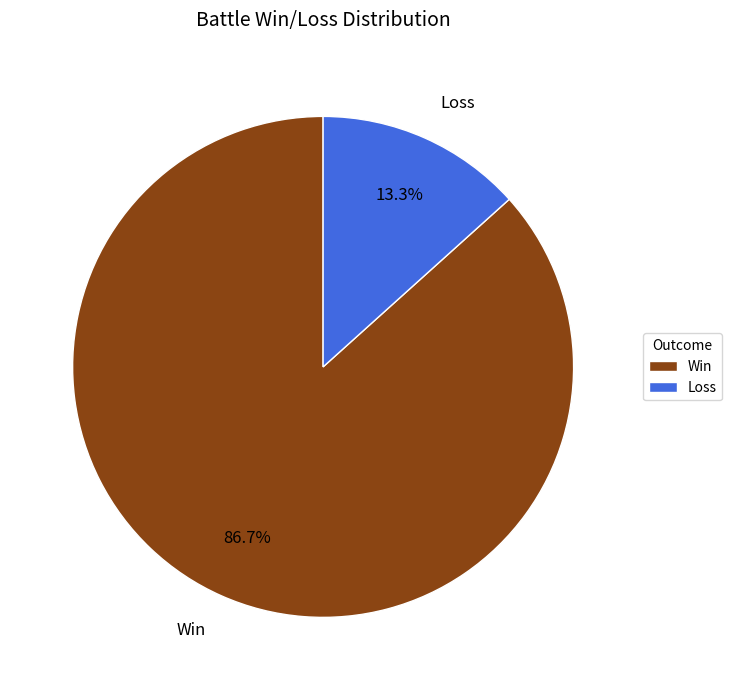

What is the majority slice?

Win